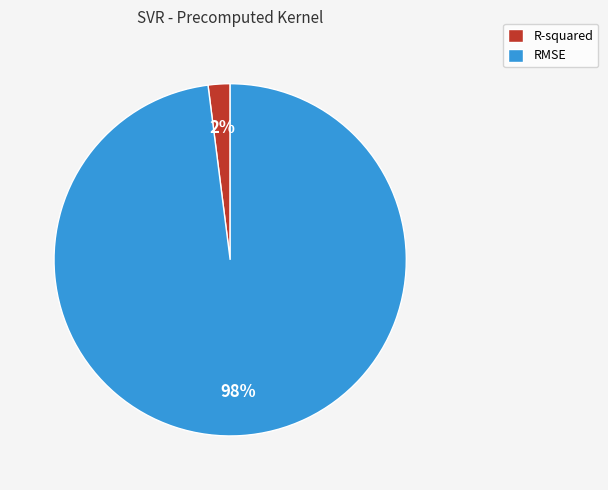

Is there any slice that represents more than half of the pie?

Yes